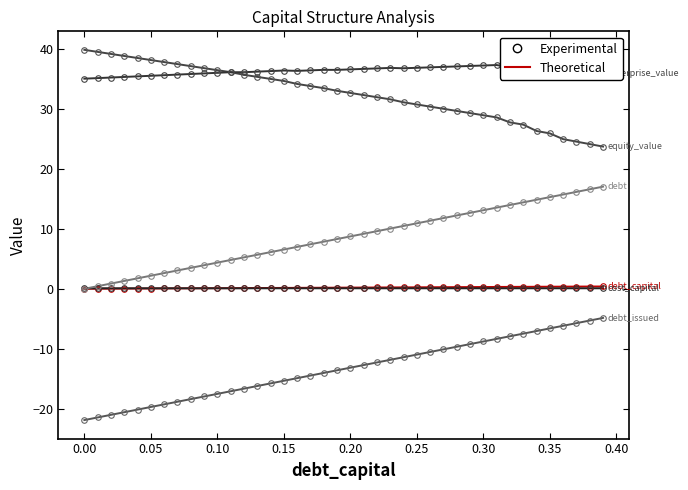

What is the greatest value displayed?

39.9